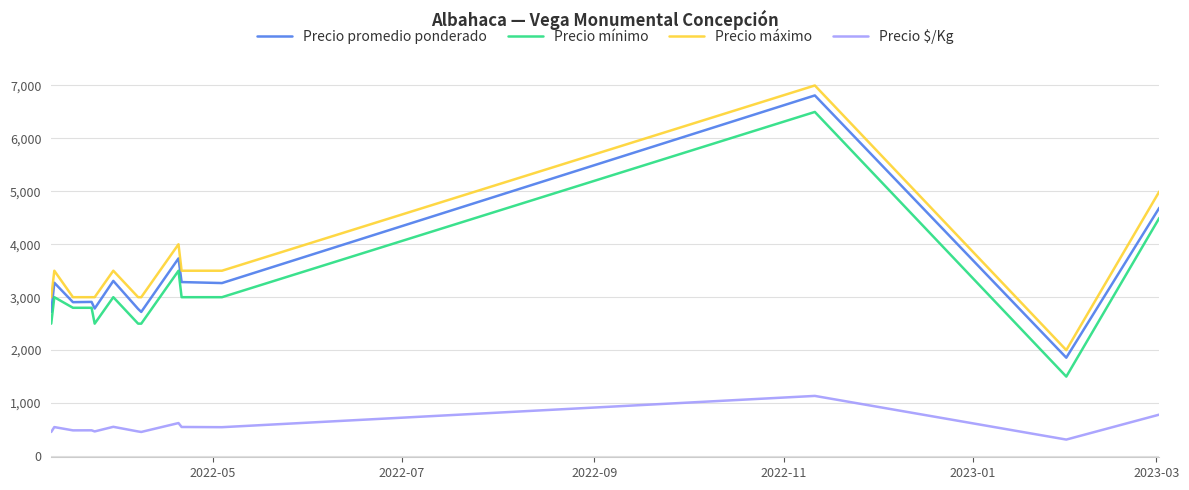

What is the minimum value shown in the chart?

310